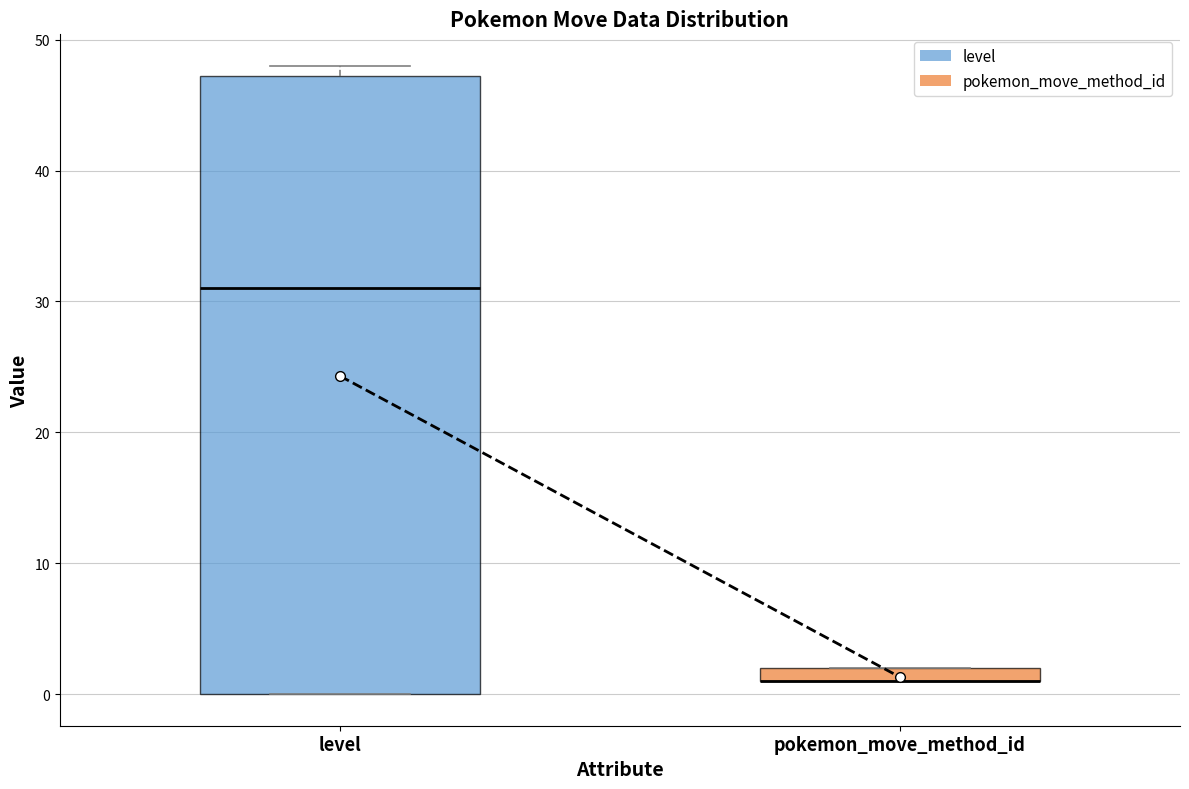

Where does the median line of the box for level sit on the y-axis? The values are not printed on the chart, so give them approximately, as read against the axis.

31